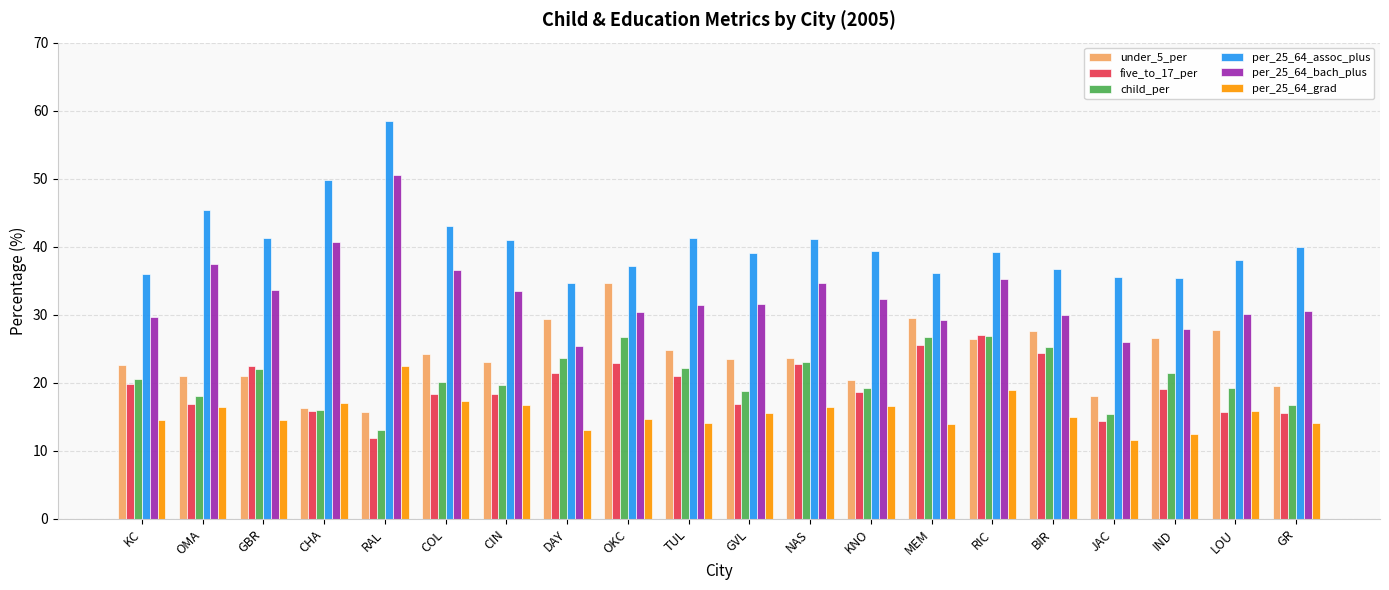

What is the difference between the maximum and second lowest values in the five_to_17_per series?

12.7